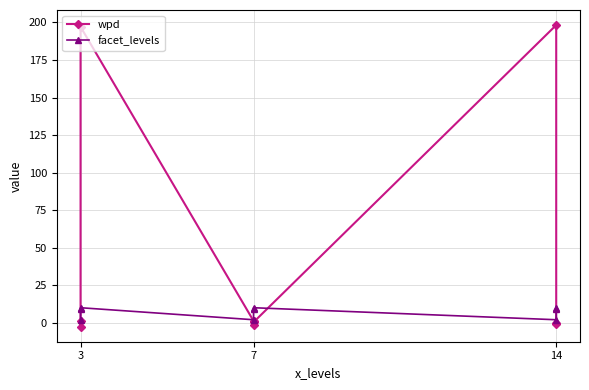

Where is the first local minimum for facet_levels?

7